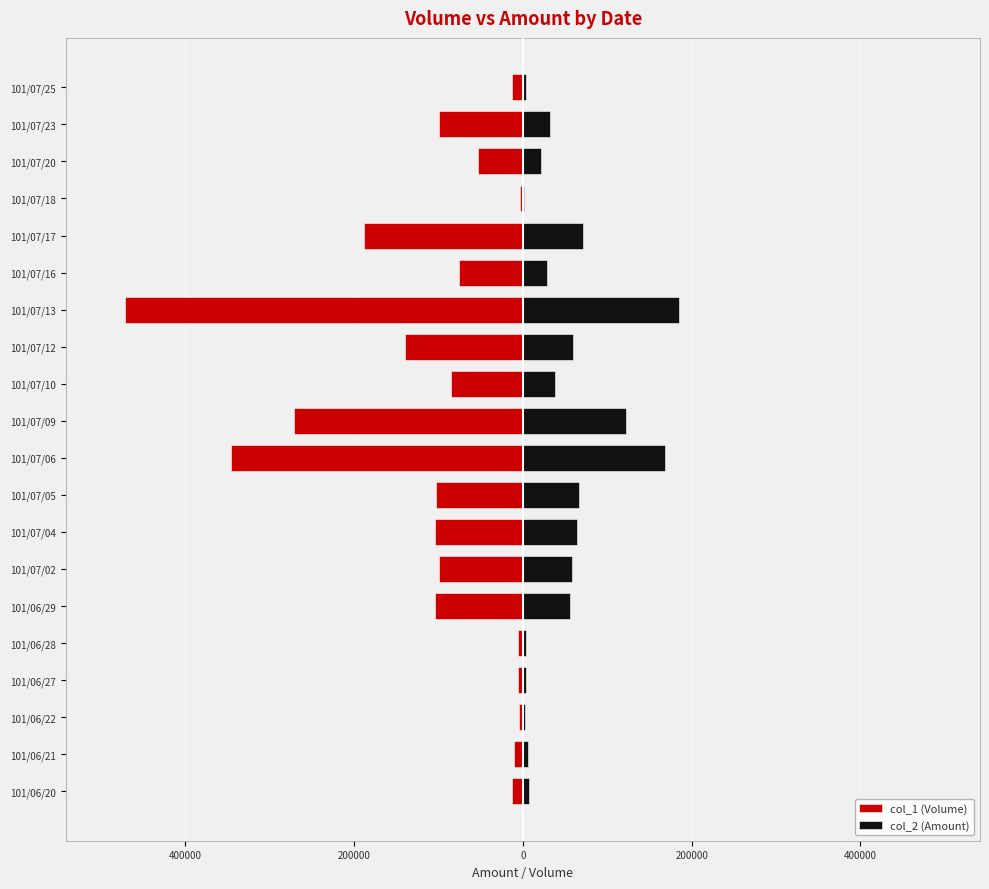

At which category does the chart reach its peak across all series?

101/07/13